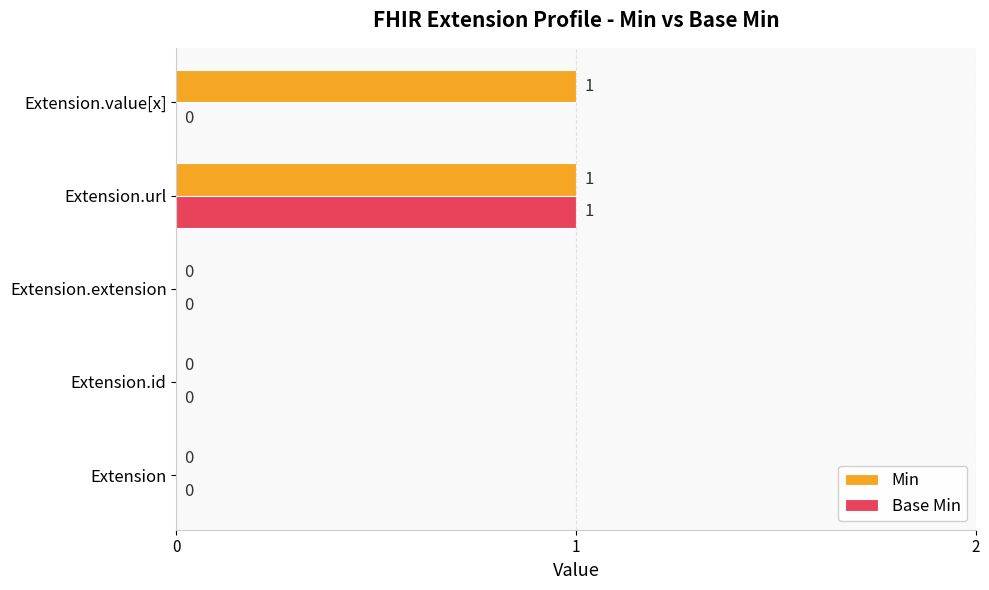

What are all the series names shown in the legend?

Min, Base Min